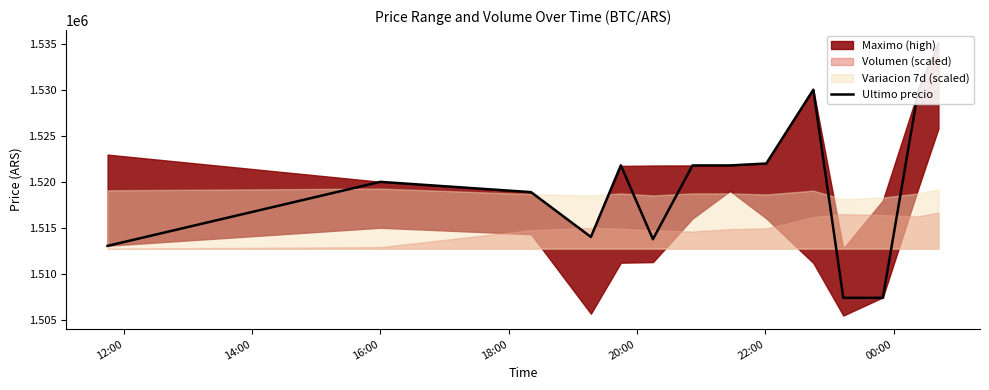

What is the difference between the maximum and minimum values?

27616